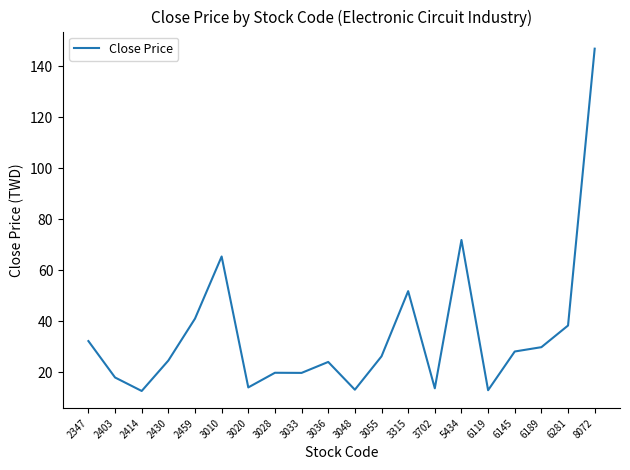

What is the sum of the values at 6119 and 5434?

84.8